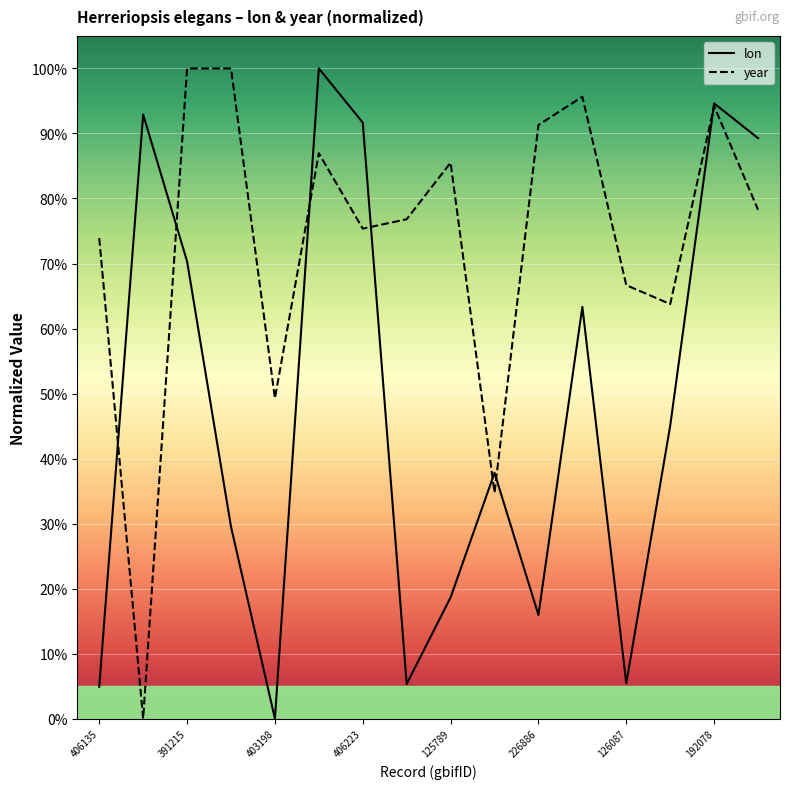

What position from the right is 1260847851?

7